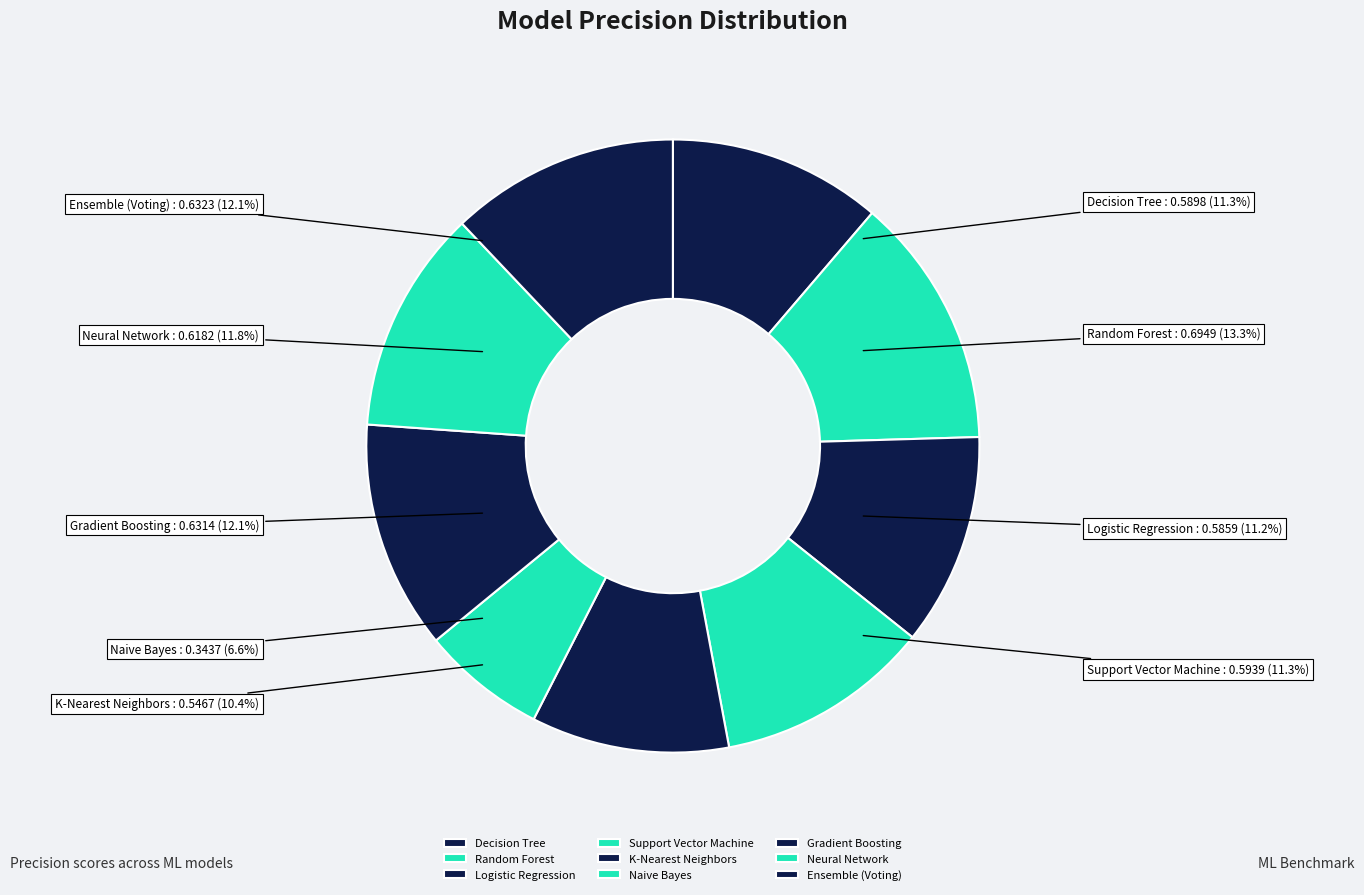

What is the smallest slice in the pie chart?

Naive Bayes